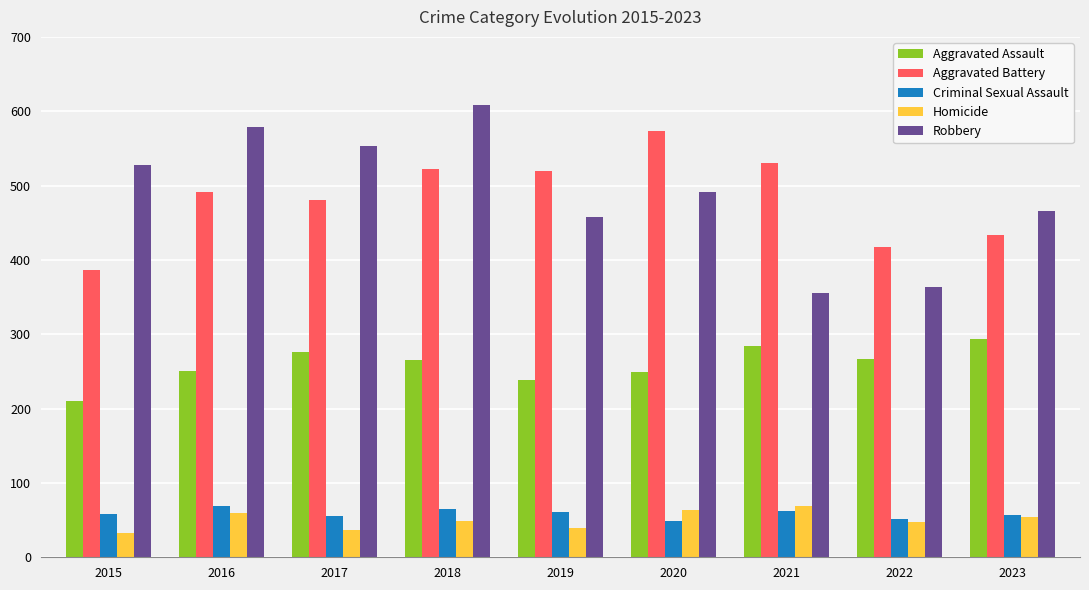

What is the sum of all Criminal Sexual Assault values?

528